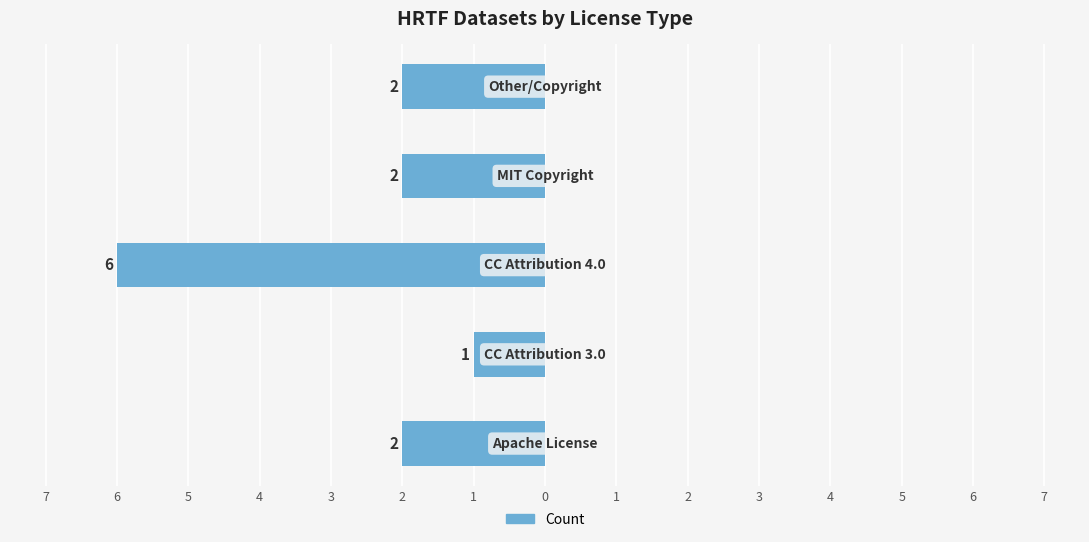

Where does the data first go above -2?

2